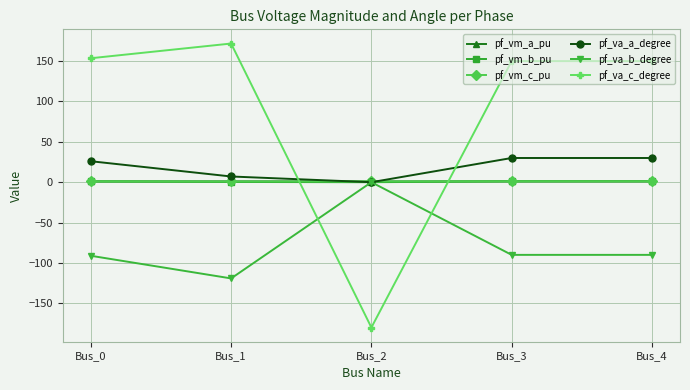

True or false: pf_va_c_degree has more than 2 points higher than both neighbors.

False